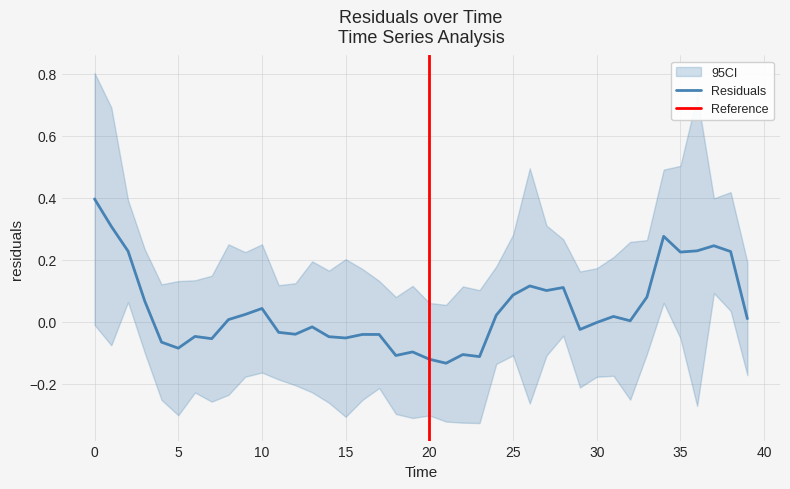

The Residuals series shows -0.0 at 30. True or false?

True